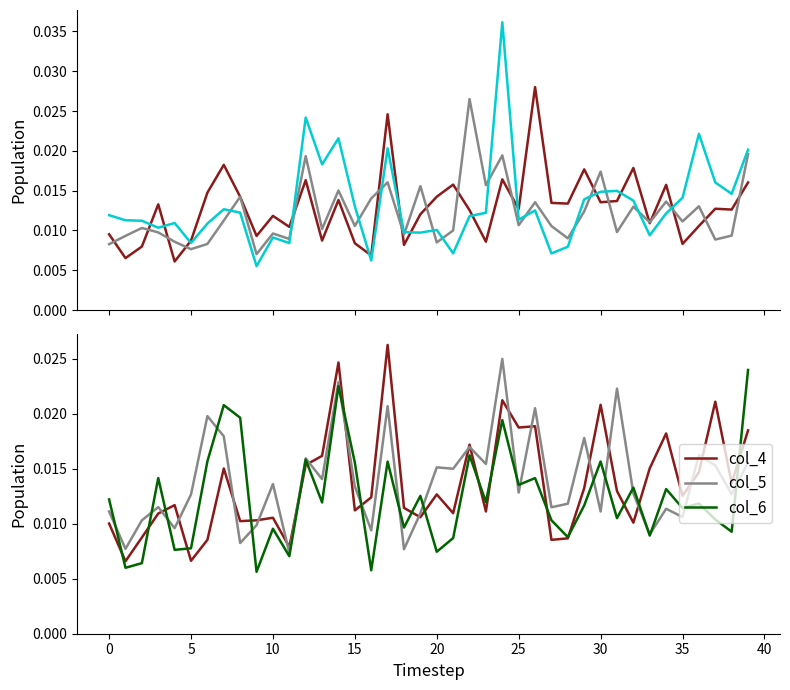

True or false: col_6 has more than 0 points higher than both neighbors.

True